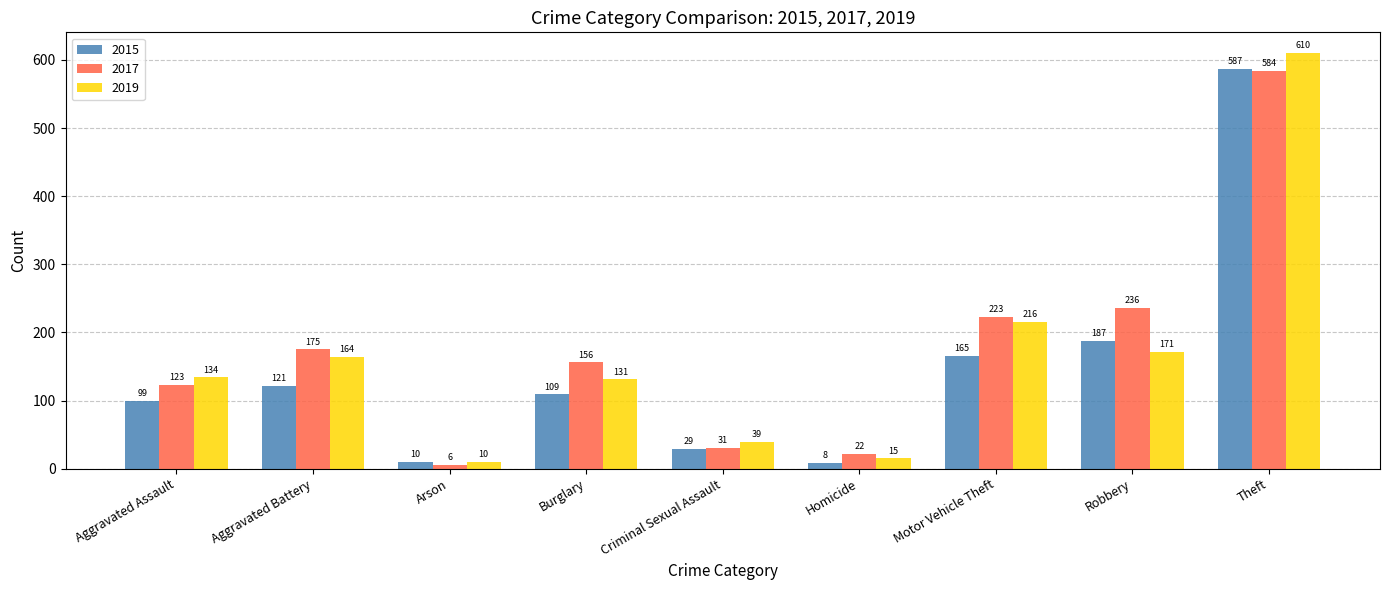

What is the label of the 7th bar from the right?

Arson